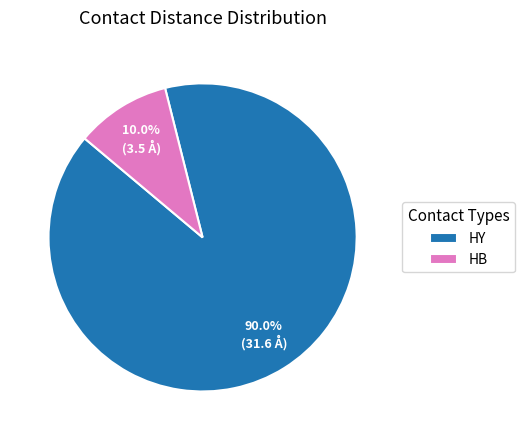

What is the ratio of the value at HY to the value at HB?

9.0